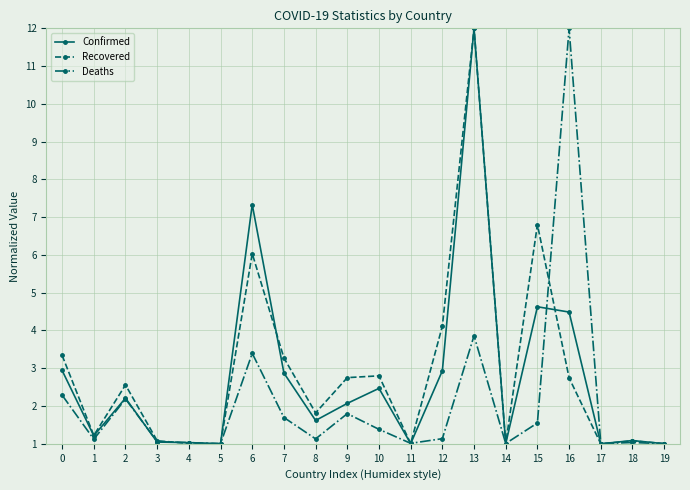

What is the average value of the Confirmed series?

2.7